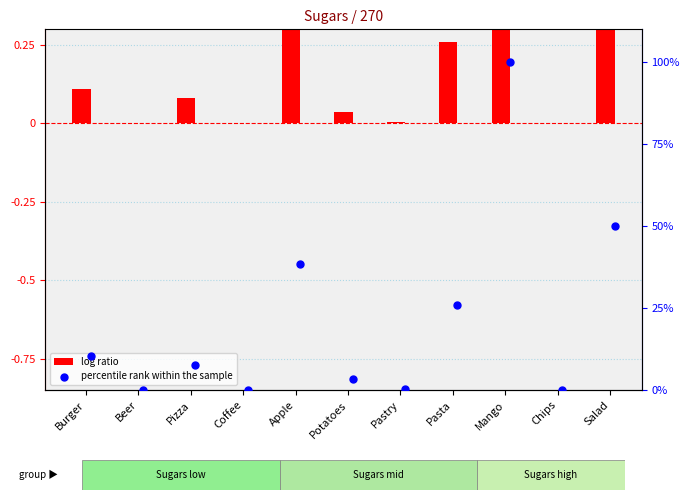

Which series has the largest total across all categories?

percentile rank within the sample